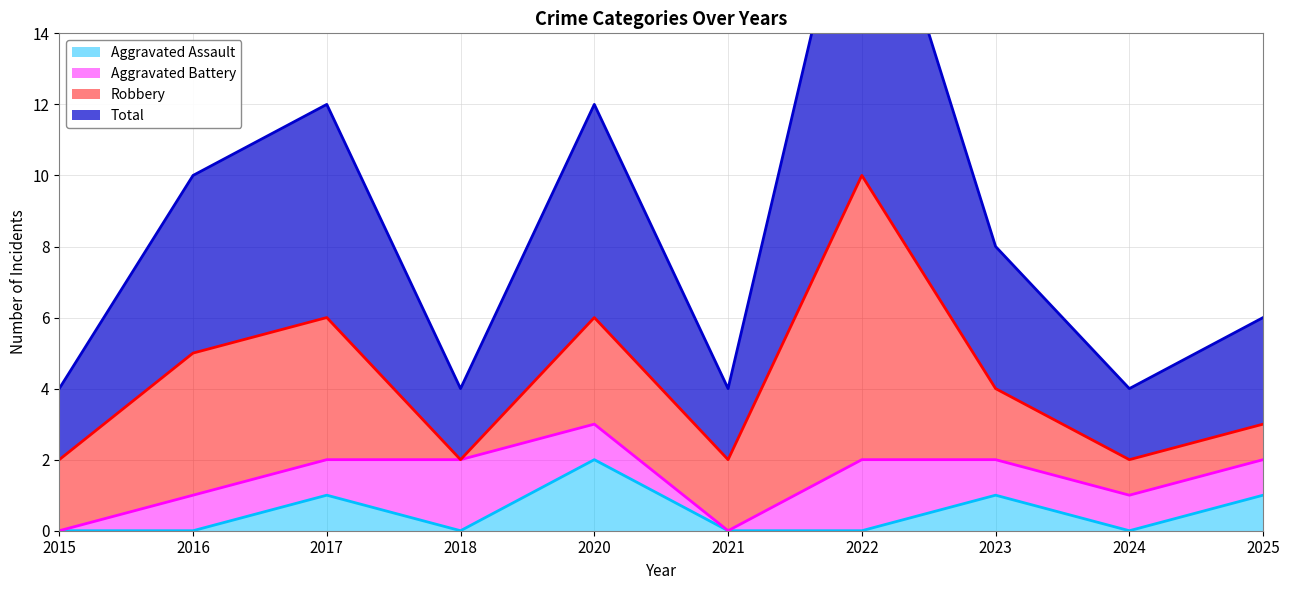

What is the value of the Total point at the 9th from the left?

2